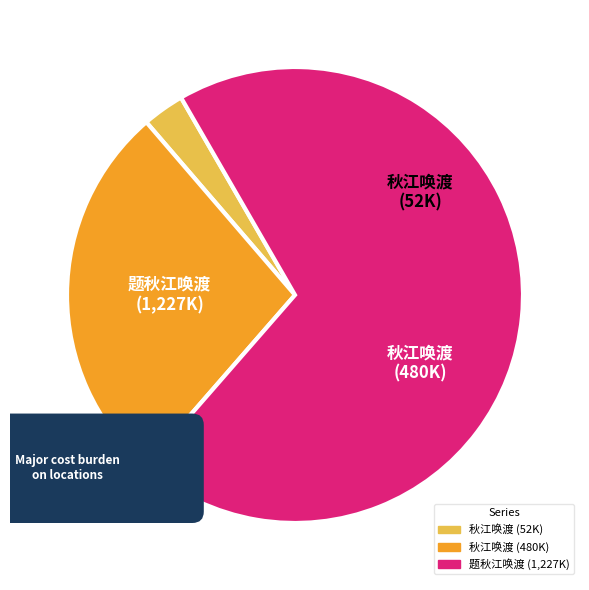

What is the majority slice?

题秋江唤渡